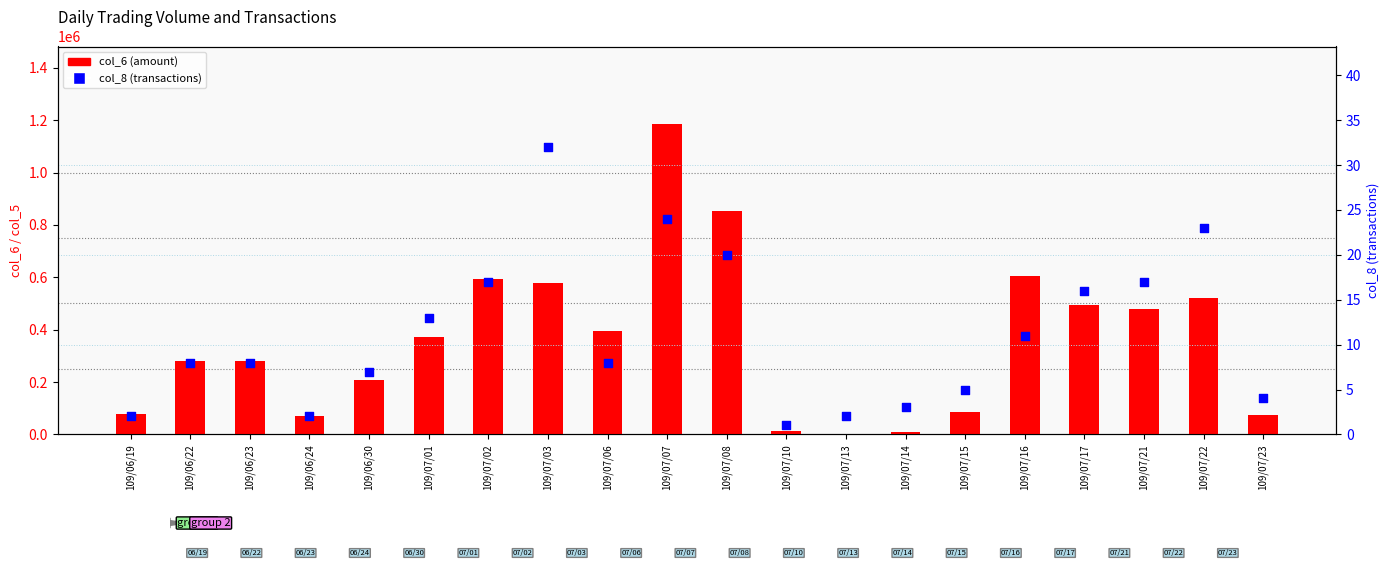

Which series has the largest total across all categories?

col_6 (amount)